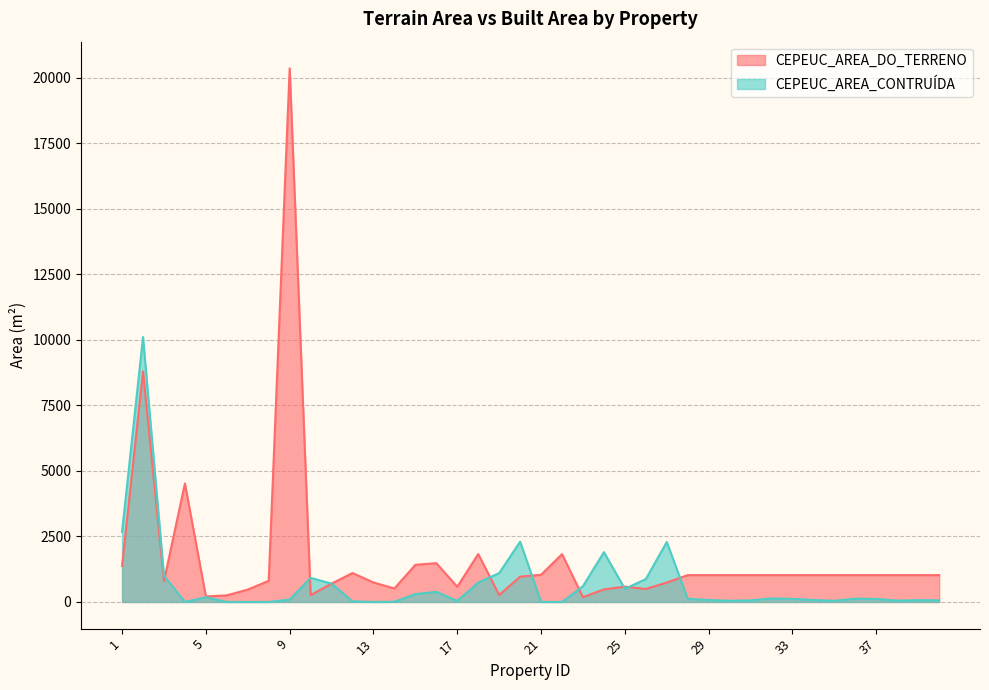

What is the sum of the CEPEUC_AREA_DO_TERRENO values at 24 and 35?

1504